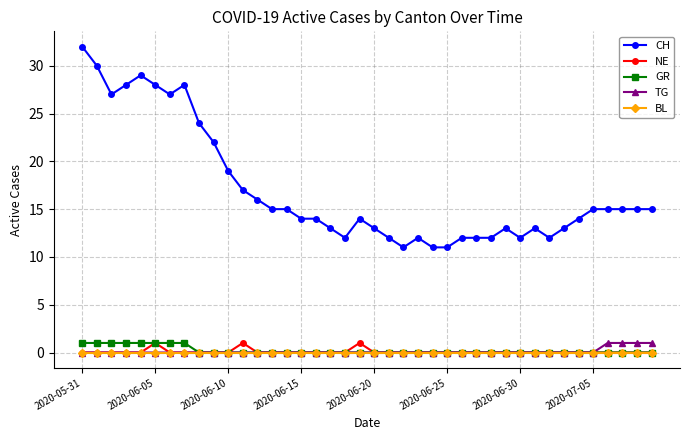

Which series has the largest range (max minus min)?

CH